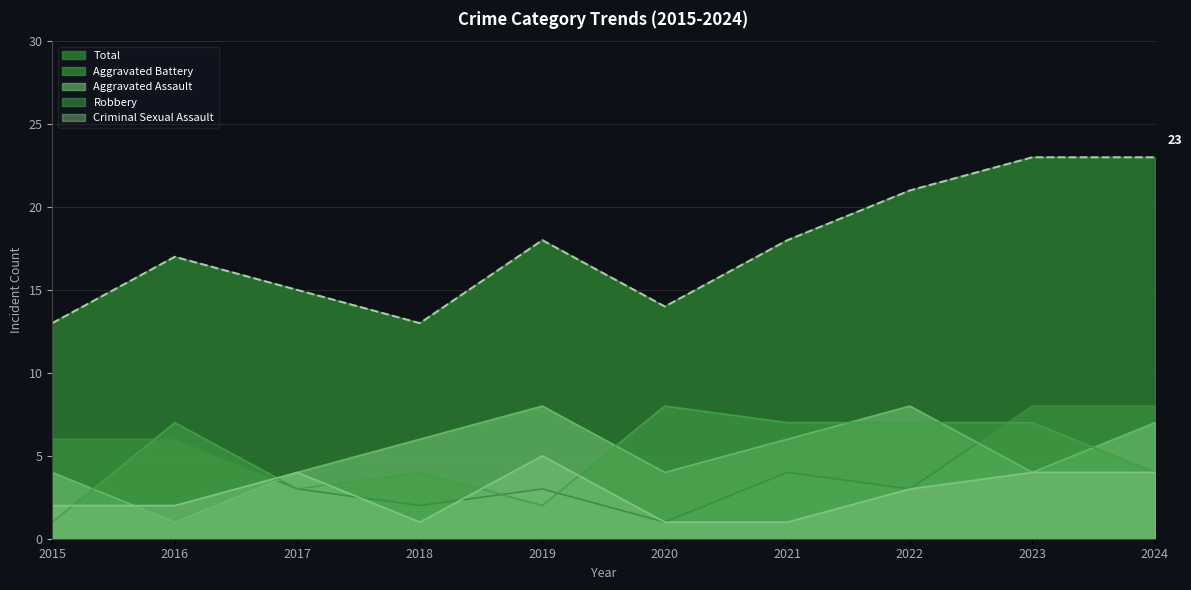

Count the Criminal Sexual Assault values in the range 1 to 4.

9